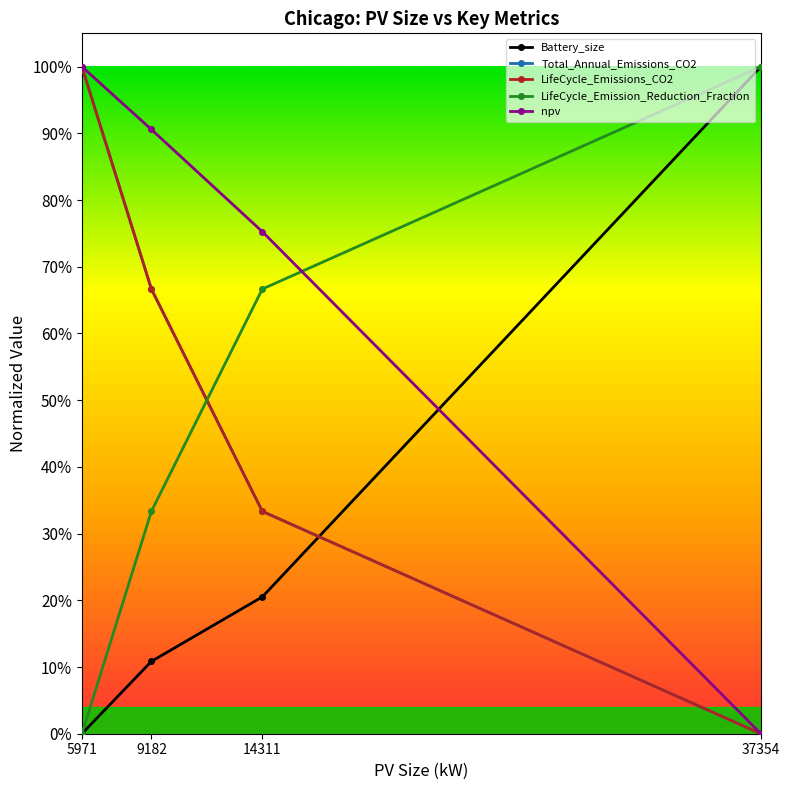

What is the highest value of the npv series?

1.0